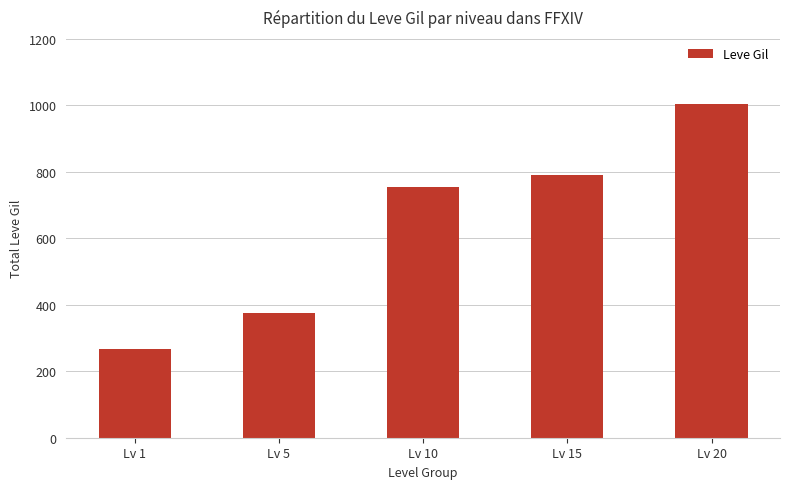

Rank the categories by value from highest to lowest.

Lv 20, Lv 15, Lv 10, Lv 5, Lv 1